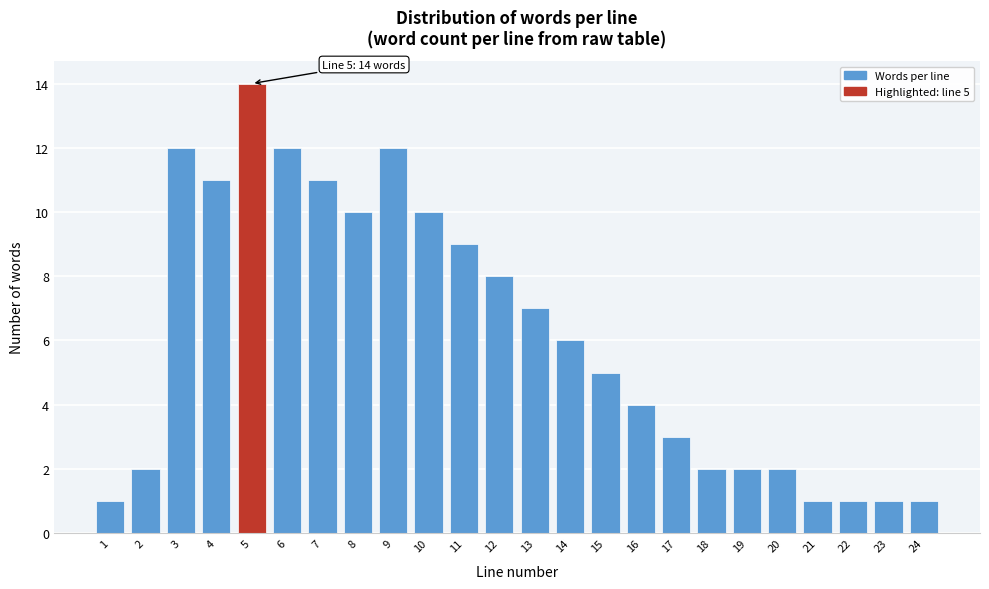

Reading left to right, list all the values displayed in this chart.

1	2	12	11	14	12	11	10	12	10	9	8	7	6	5	4	3	2	2	2	1	1	1	1